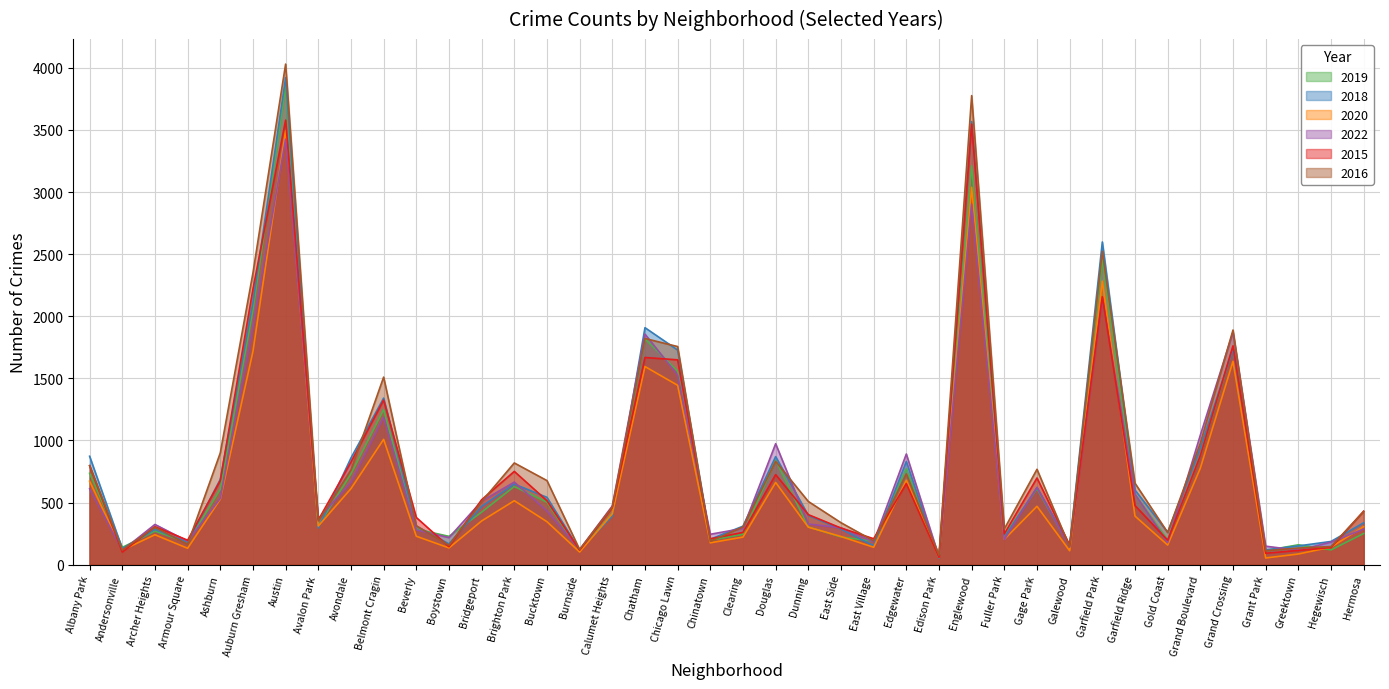

How many values in the 2020 series are below 346?

20